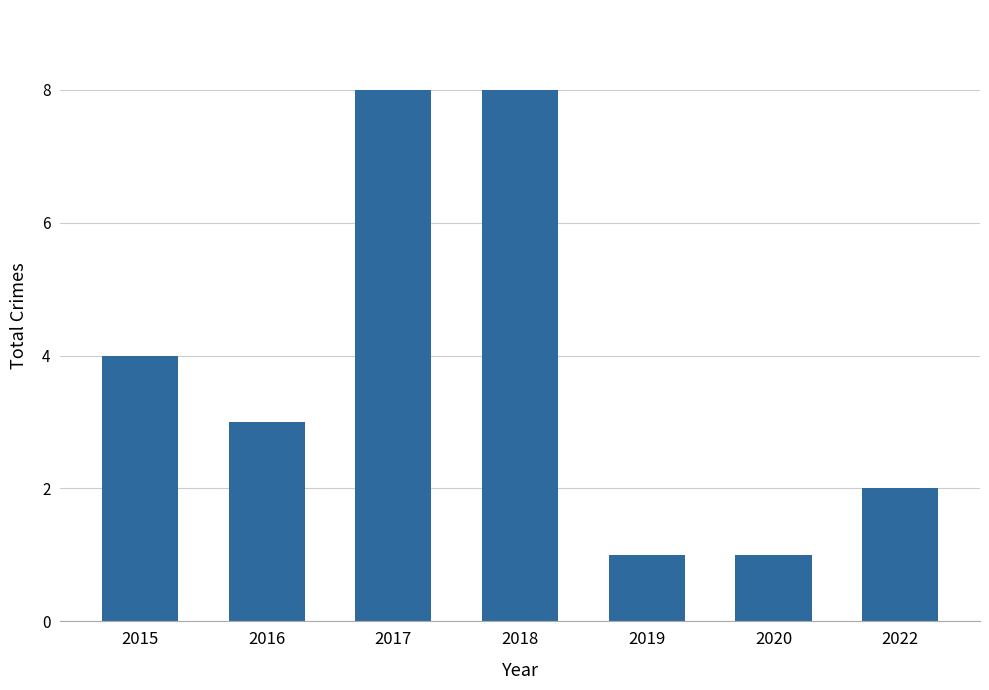

What is the sum of all values?

27